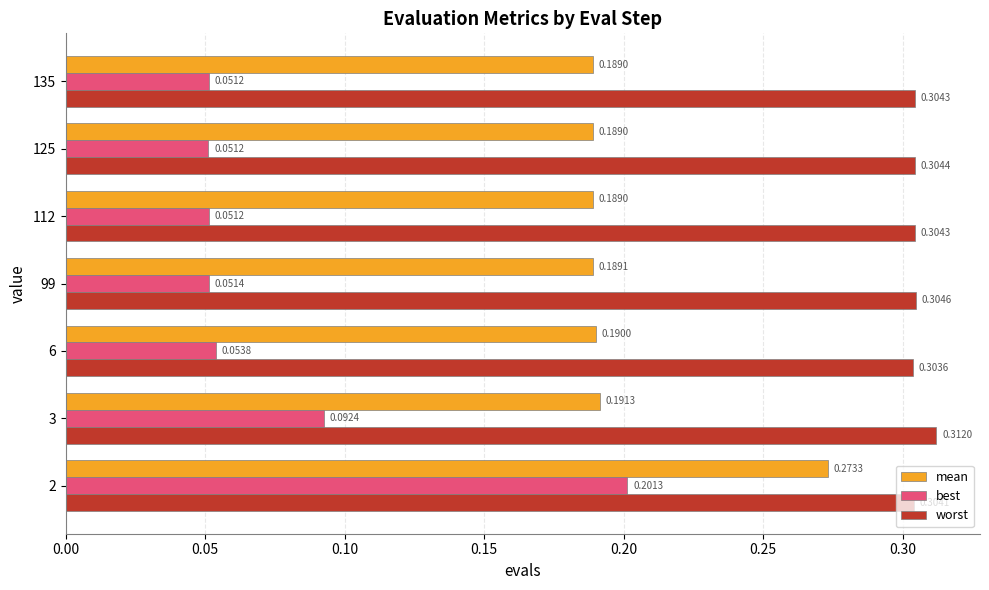

At 135, list the series in order from smallest to largest.

best, mean, worst